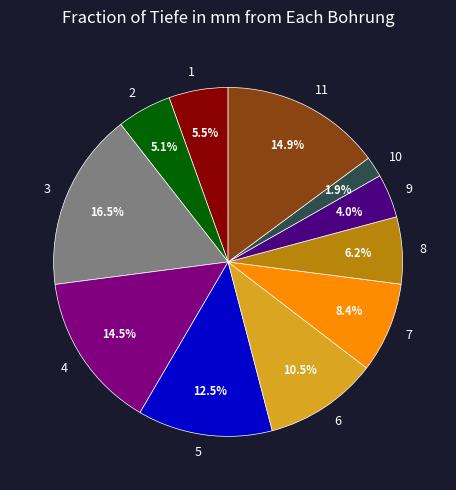

True or false: 3 accounts for 27% of the total.

False